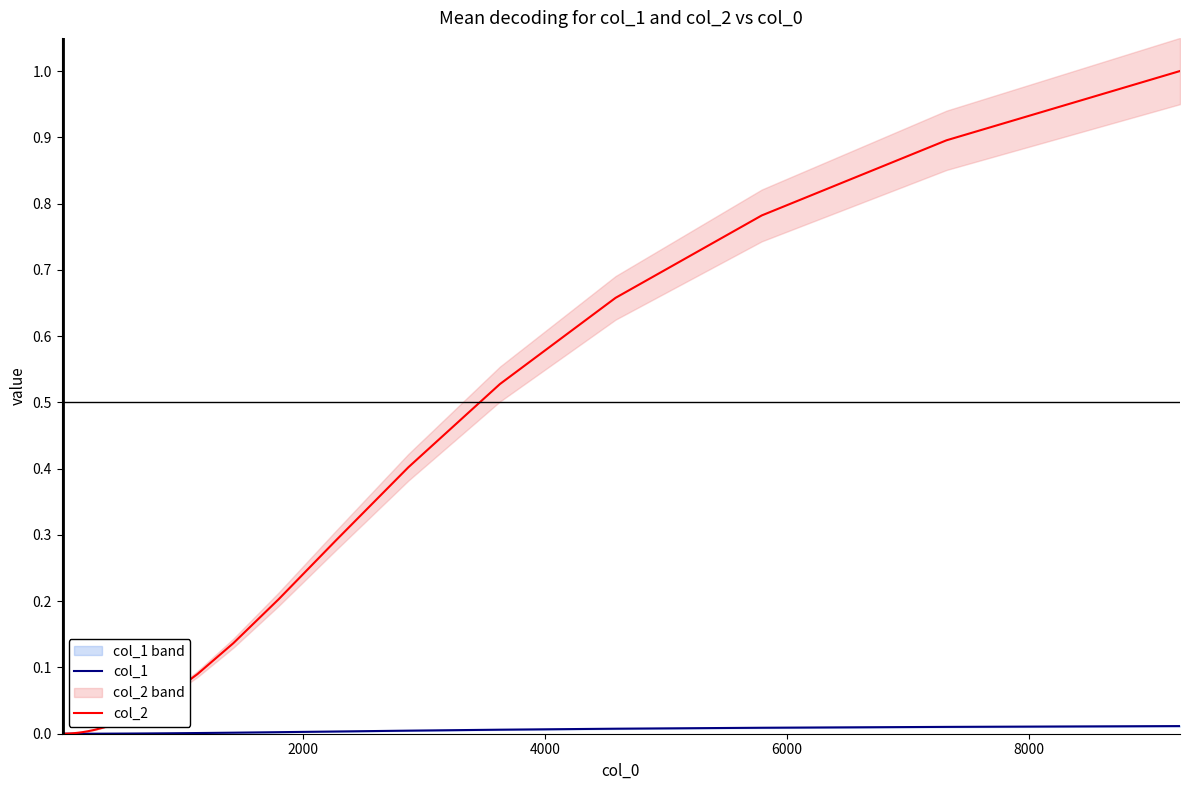

Does the chart have visible grid lines?

No